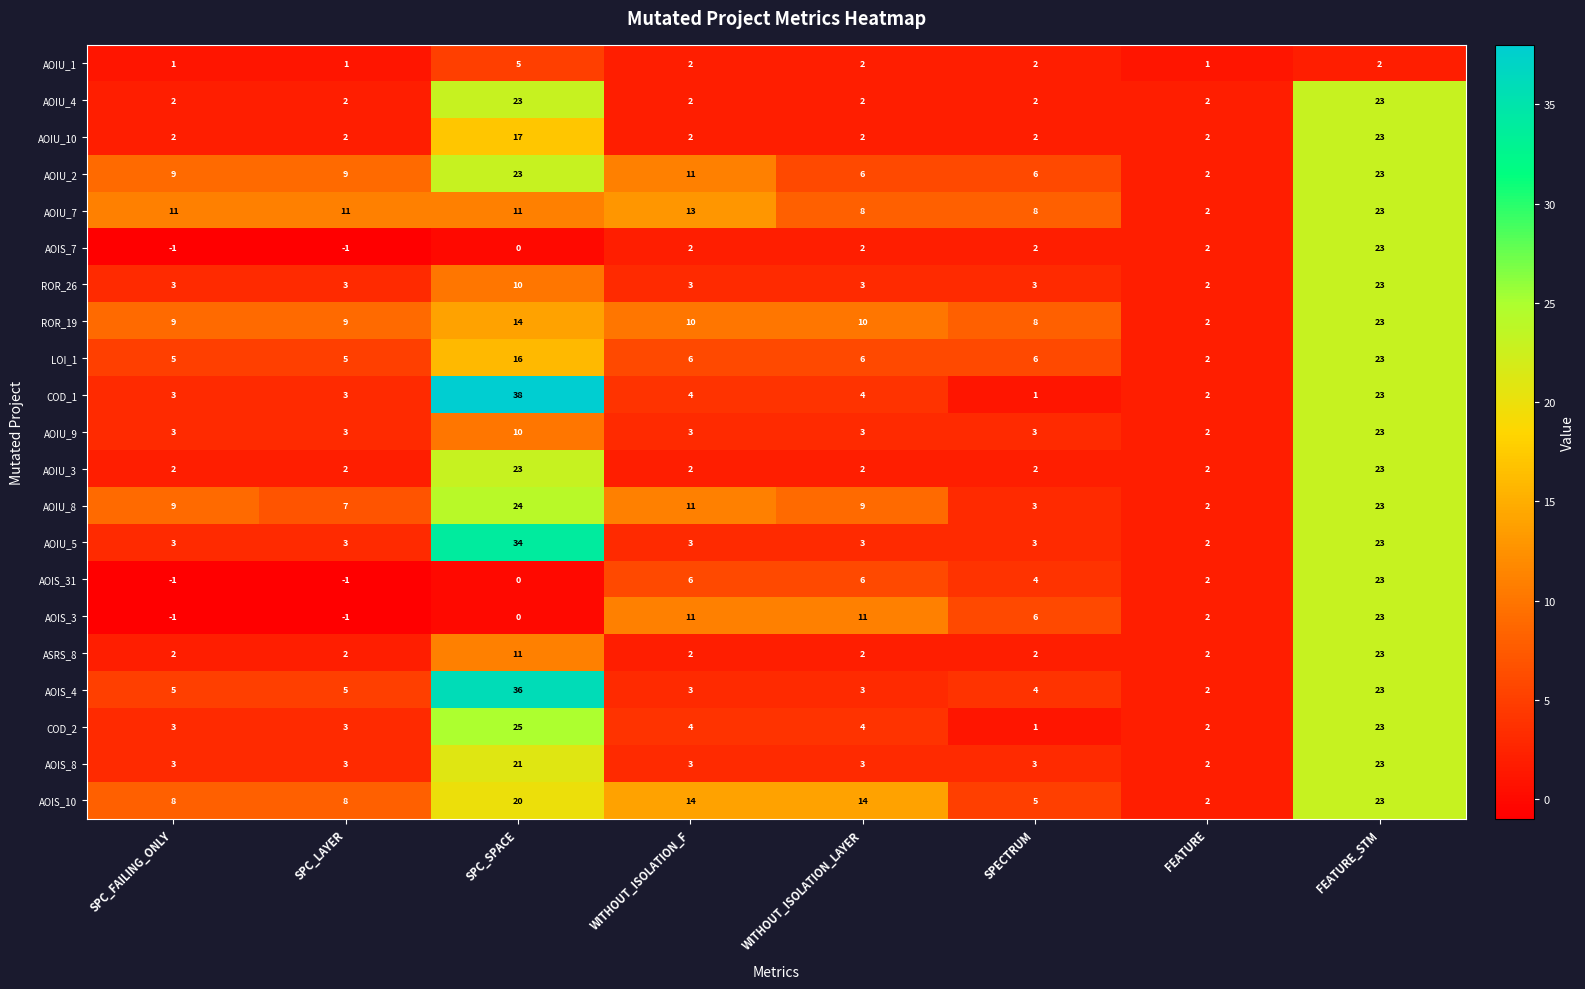

What is the difference between the highest and lowest values at FEATURE_STM?

21